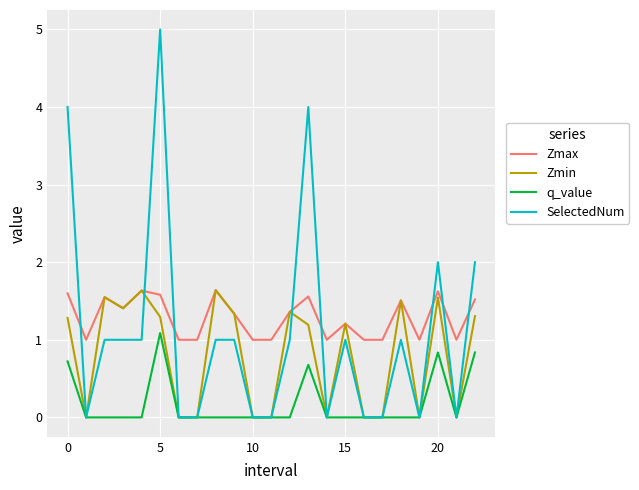

List the series in order of their overall mean, highest first.

Zmax, SelectedNum, Zmin, q_value